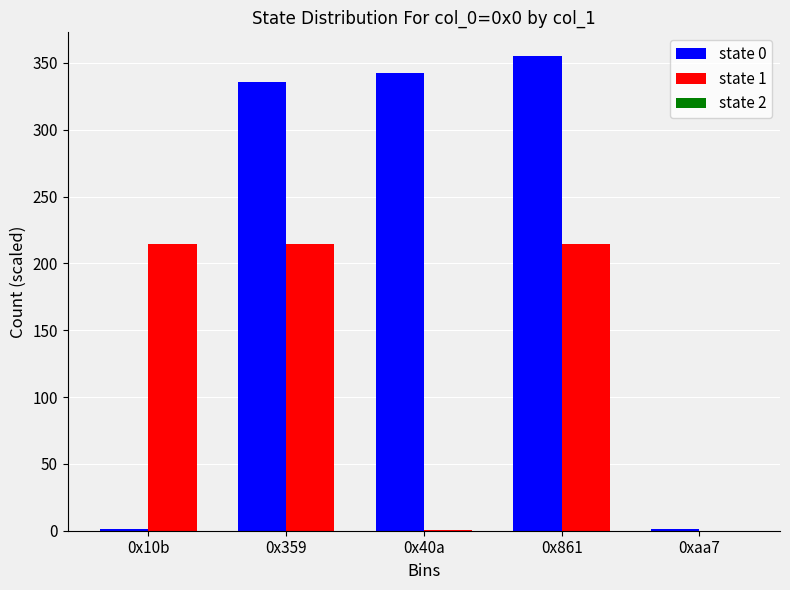

Is it true that state 1 equals 0.0 at 0xaa7?

True